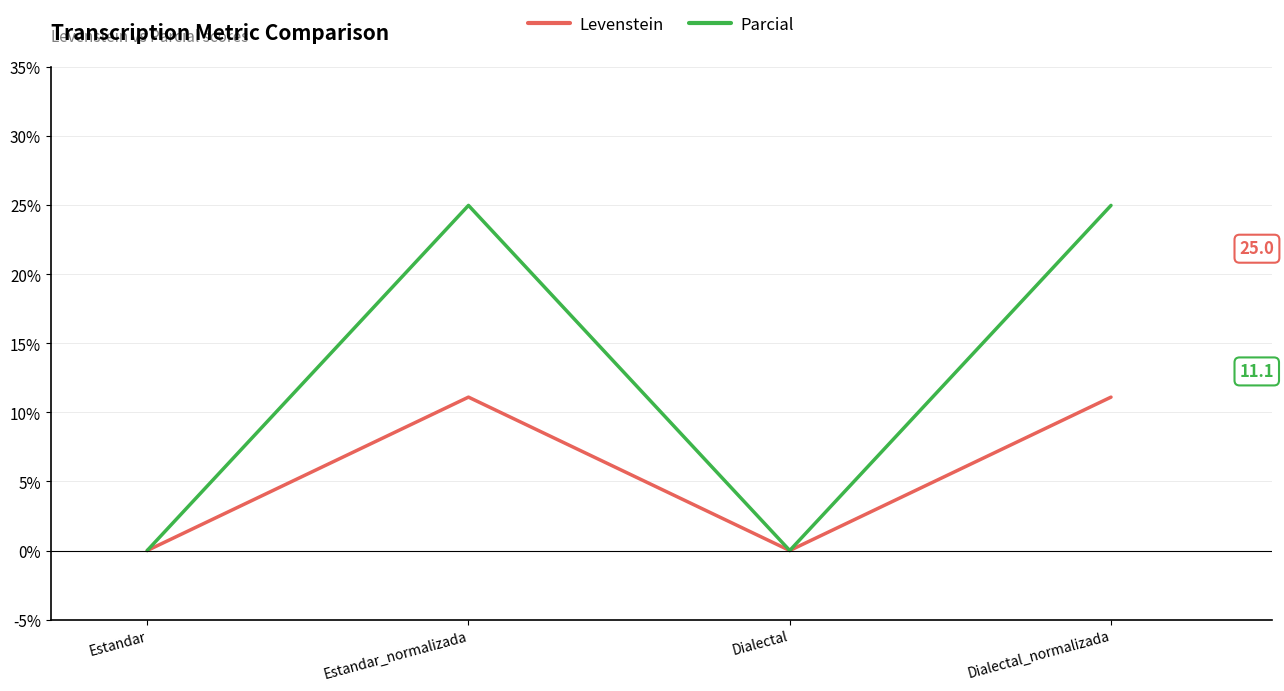

Which series has the largest total across all categories?

Parcial